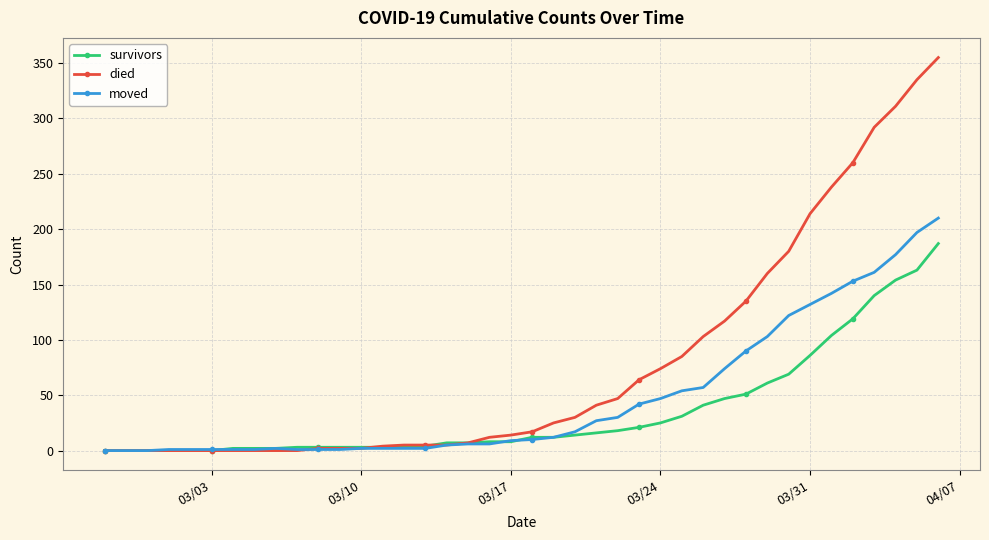

After their last crossing, which series has the higher values: moved or died?

died